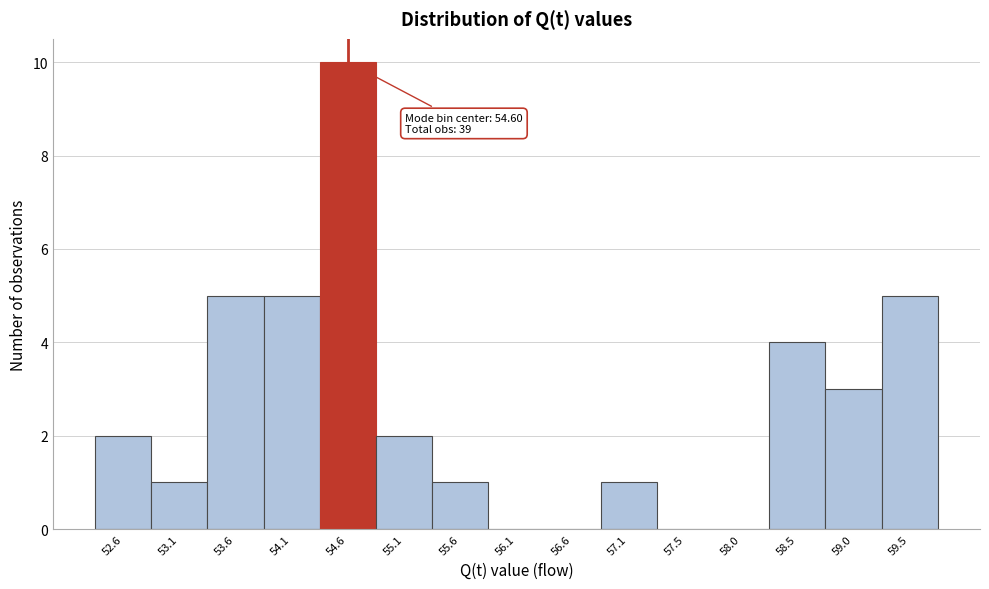

Over which range of the x-axis is the bar tallest?

54.35 to 54.85